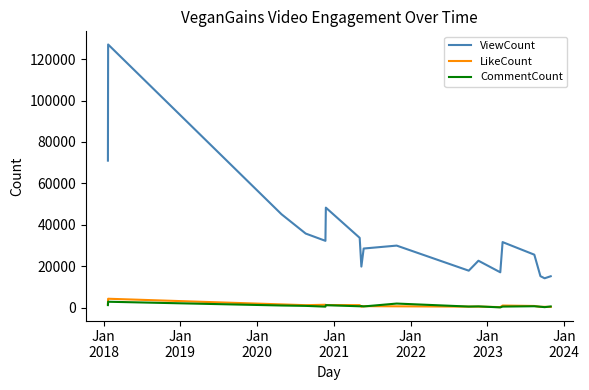

What is the minimum value for ViewCount?

14164